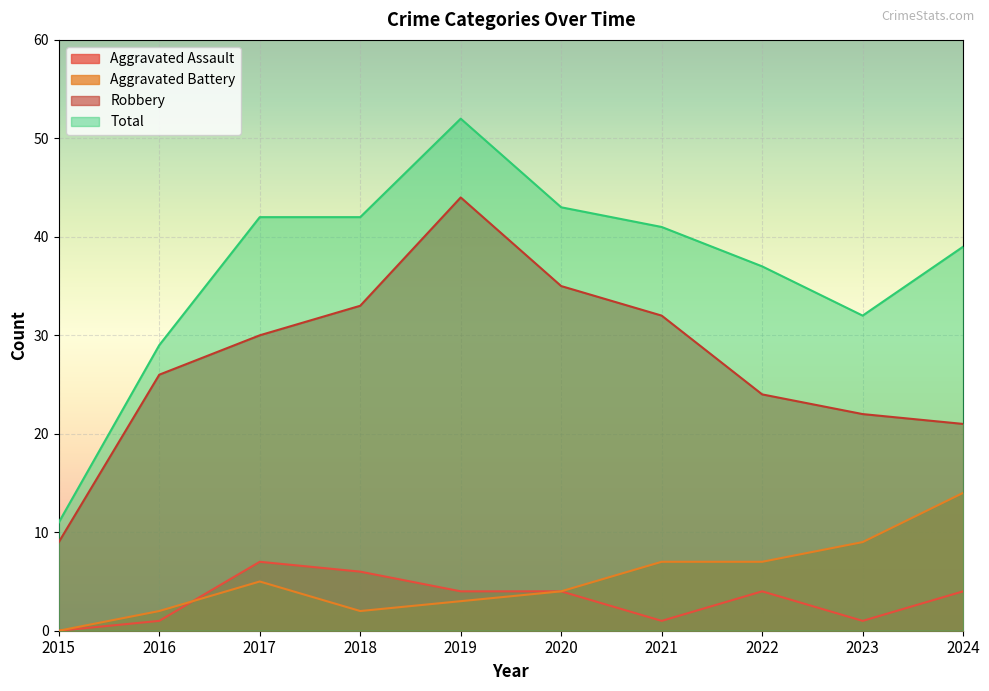

True or false: Aggravated Assault has a value of 11 at 2017.

False